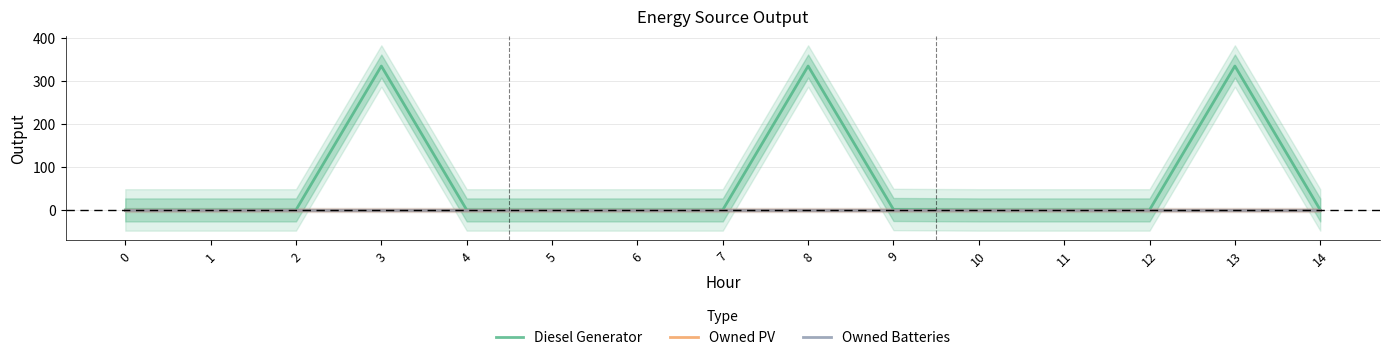

What are all the series names shown in the legend?

Diesel Generator, Owned PV, Owned Batteries